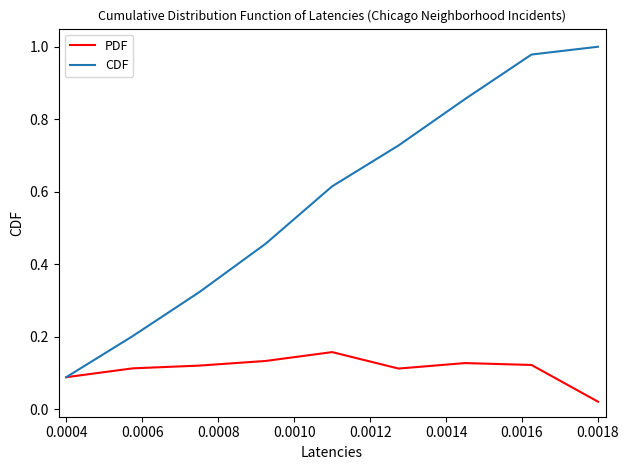

Which series has the largest range (max minus min)?

CDF